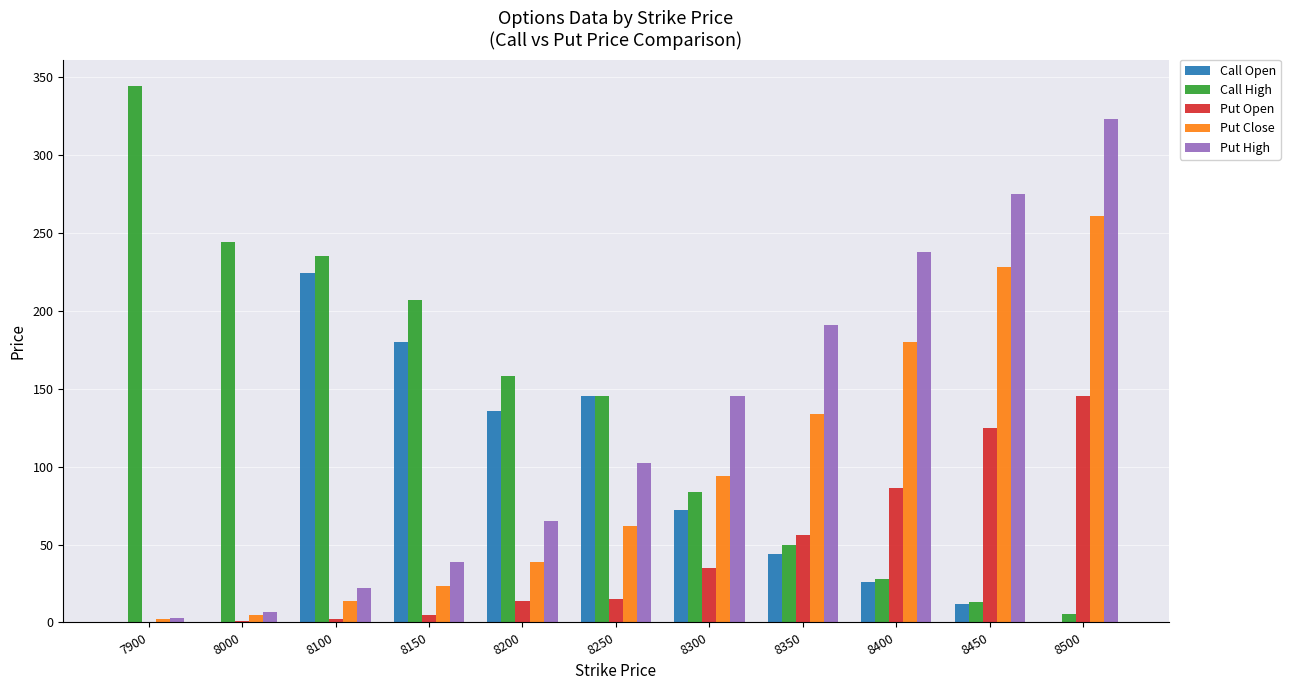

At which category is the sum across all series the highest?

8500